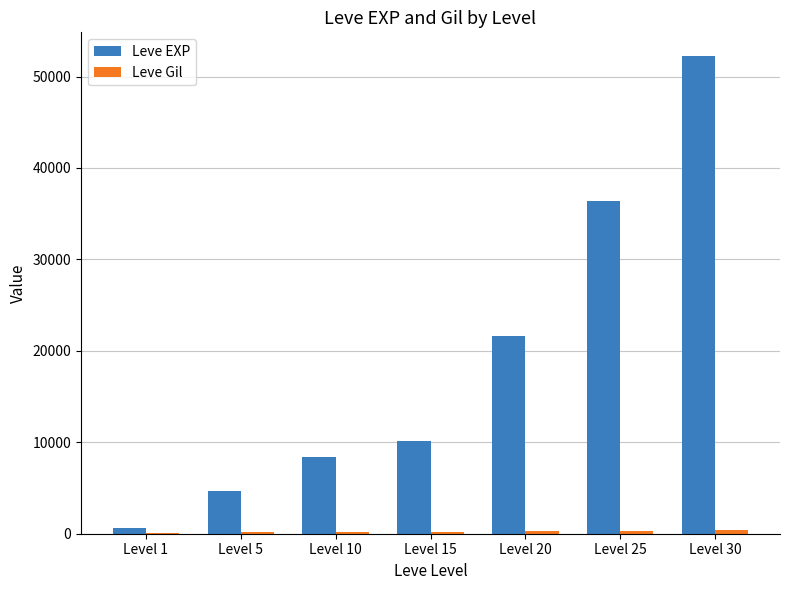

Which category has the highest value across all series?

Level 30